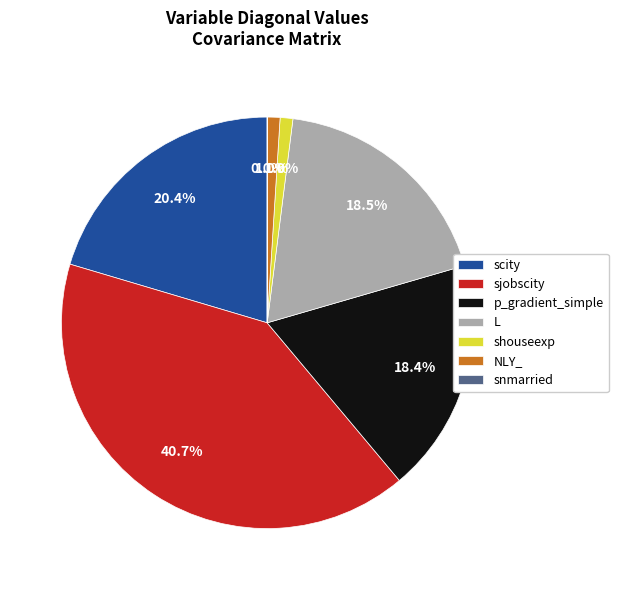

Is the sum of NLY_ and p_gradient_simple greater than half?

No